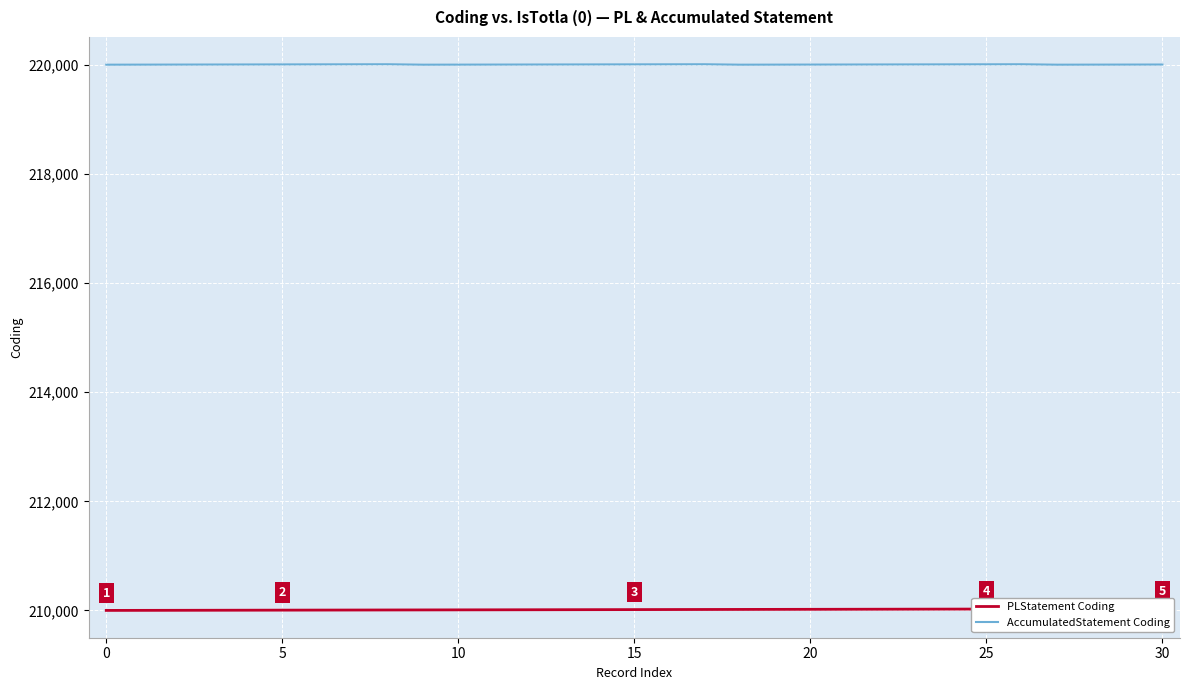

How many values in the PLStatement Coding series exceed 210016?

15